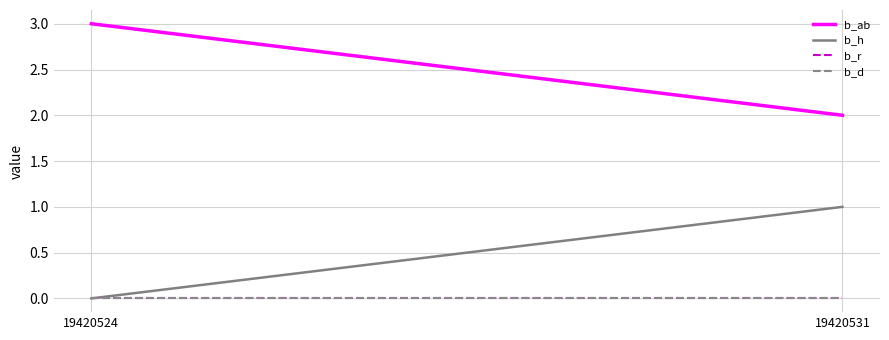

Rank the series at 19420531 from lowest to highest value.

b_r, b_d, b_h, b_ab